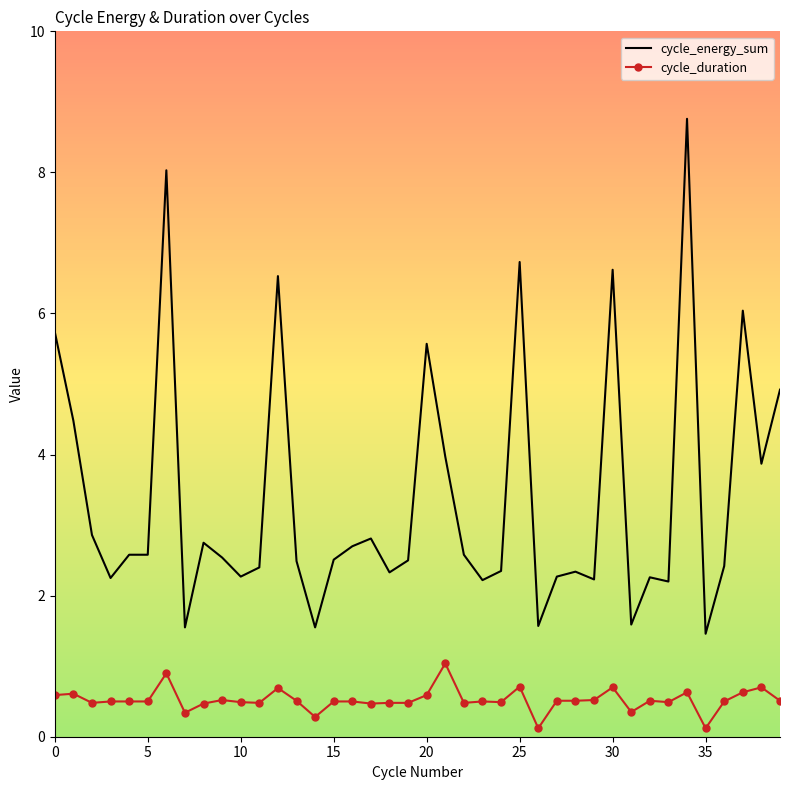

List the series in order of their overall mean, highest first.

cycle_energy_sum, cycle_duration